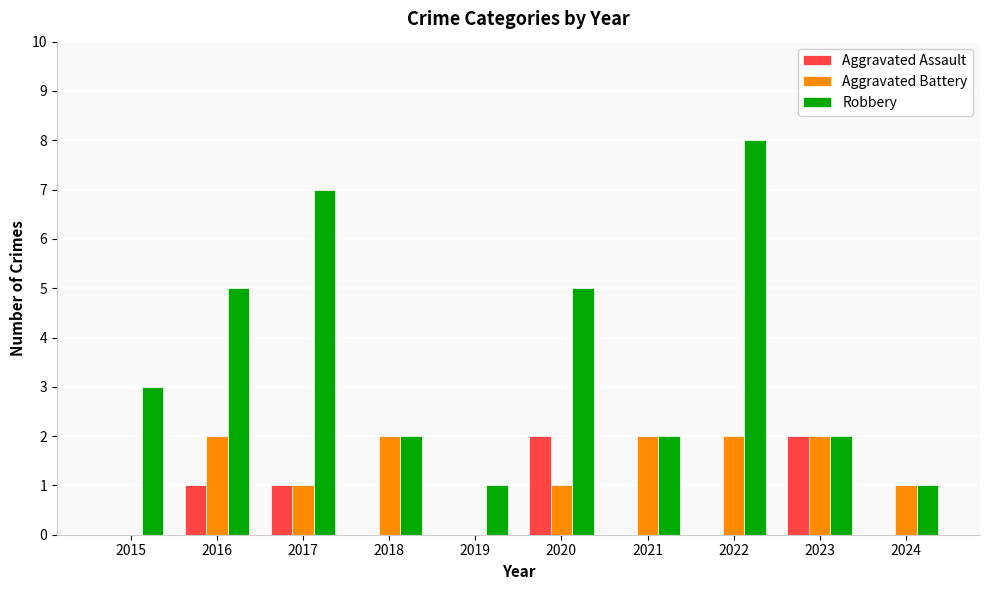

What is the sum of the Robbery values at 2020 and 2021?

7